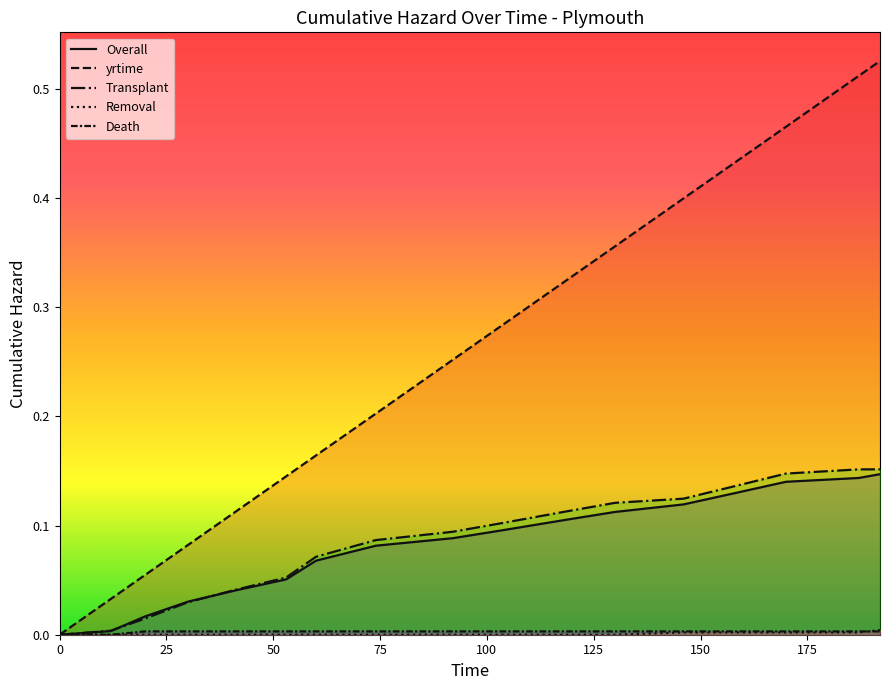

List the series in order of their peak value, lowest first.

Death, Removal, Overall, Transplant, yrtime